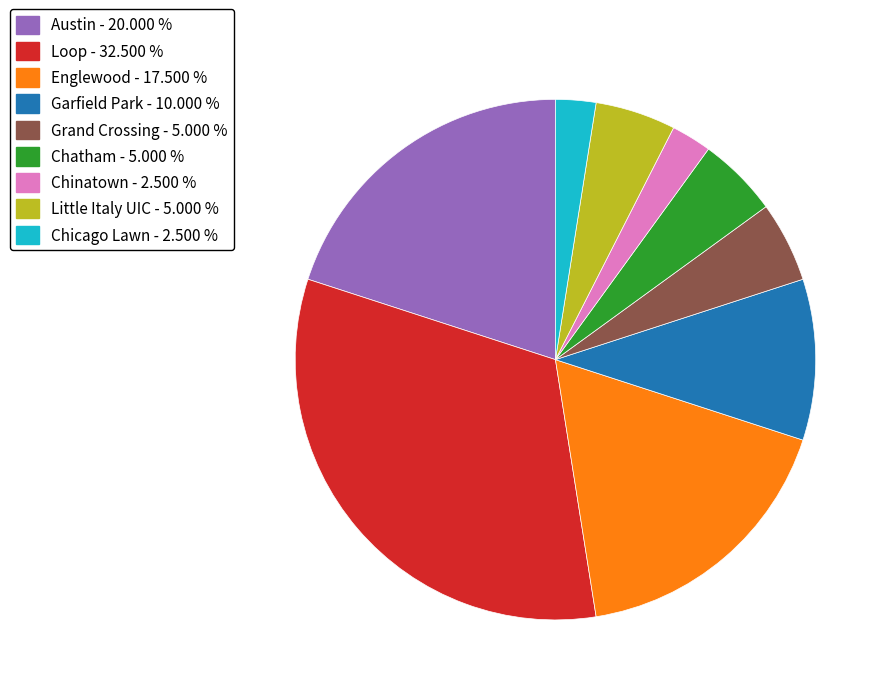

Which has a higher value, Englewood - 17.500 % or Chinatown - 2.500 %?

Englewood - 17.500 %